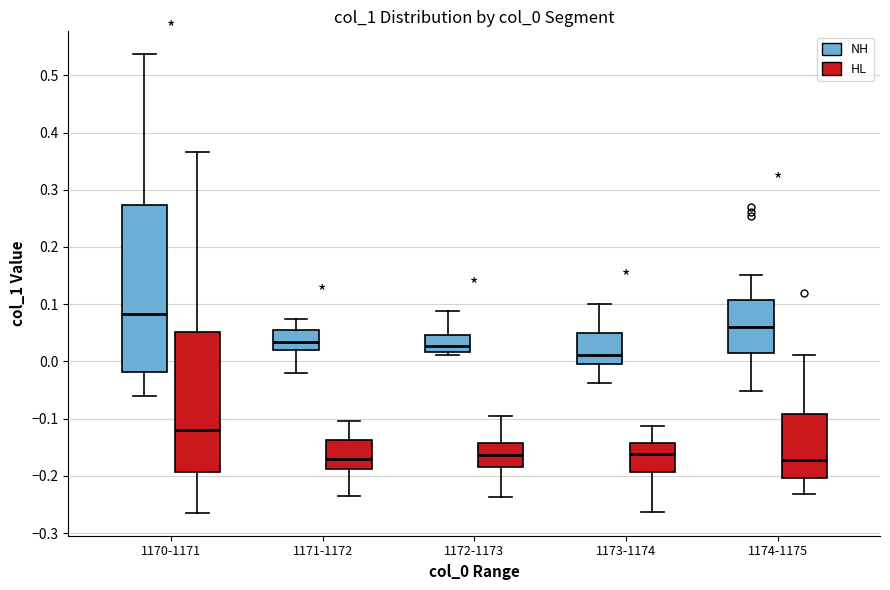

Reading left to right, transcribe this box plot: for each box, give where its median line is, the range the box spans, and where its two whiskers end, as read against the y-axis. The values are not printed on the chart, so give them approximately, as read against the axis.

1170-1171 (NH): median 0.08, box -0.02 to 0.27, whiskers -0.06 to 0.54
1170-1171 (HL): median -0.12, box -0.19 to 0.05, whiskers -0.26 to 0.37
1171-1172 (NH): median 0.03, box 0.02 to 0.05, whiskers -0.02 to 0.07
1171-1172 (HL): median -0.17, box -0.19 to -0.14, whiskers -0.23 to -0.10
1172-1173 (NH): median 0.03, box 0.02 to 0.05, whiskers 0.01 to 0.09
1172-1173 (HL): median -0.16, box -0.18 to -0.14, whiskers -0.24 to -0.10
1173-1174 (NH): median 0.01, box -0.01 to 0.05, whiskers -0.04 to 0.10
1173-1174 (HL): median -0.16, box -0.19 to -0.14, whiskers -0.26 to -0.11
1174-1175 (NH): median 0.06, box 0.02 to 0.11, whiskers -0.05 to 0.15
1174-1175 (HL): median -0.17, box -0.20 to -0.09, whiskers -0.23 to 0.01